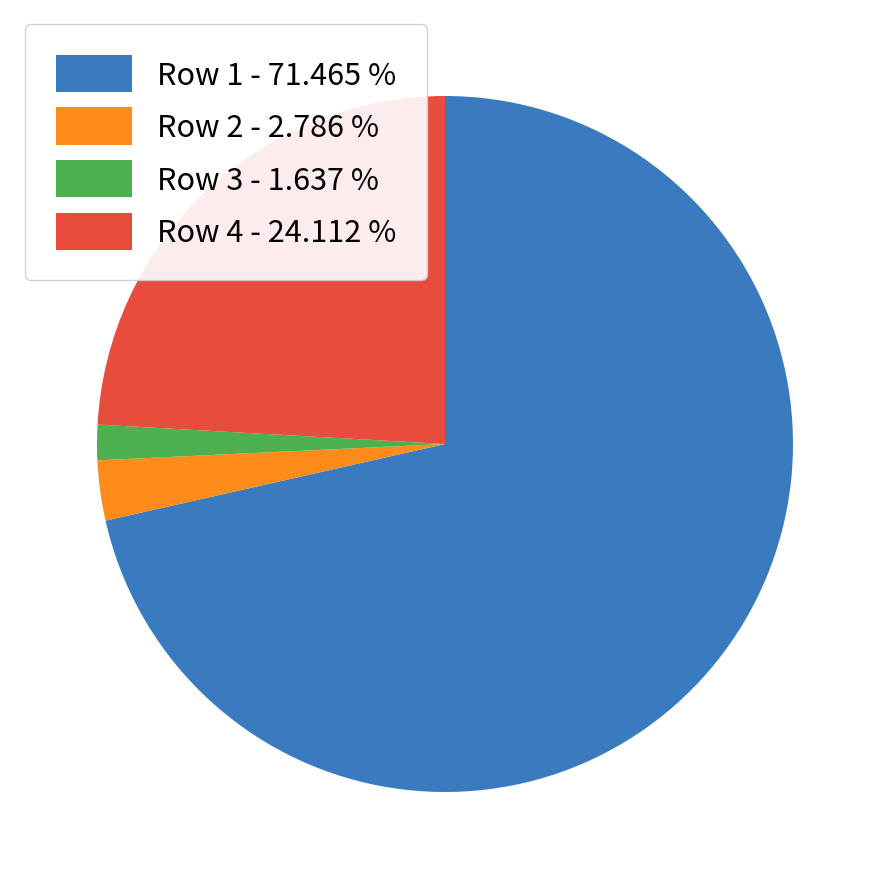

Which category has the biggest portion of the pie?

Row 1 - 71.465 %